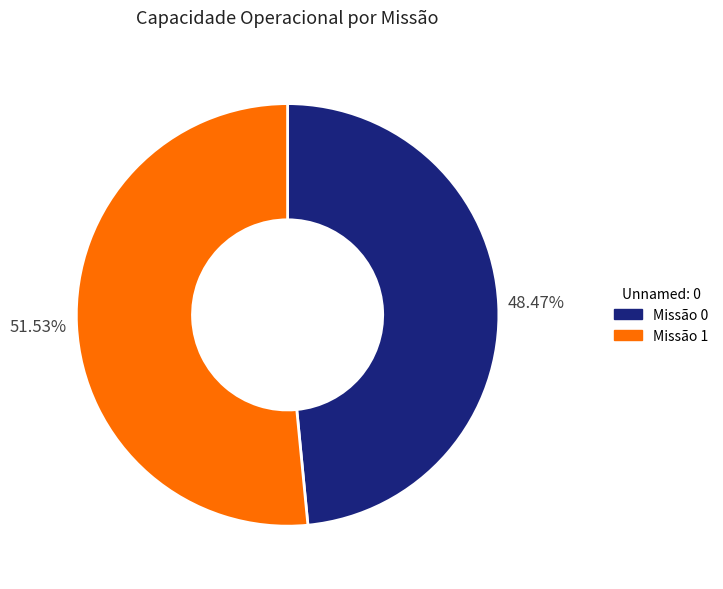

Combined, do Missão 0 and Missão 1 account for over 50%?

Yes